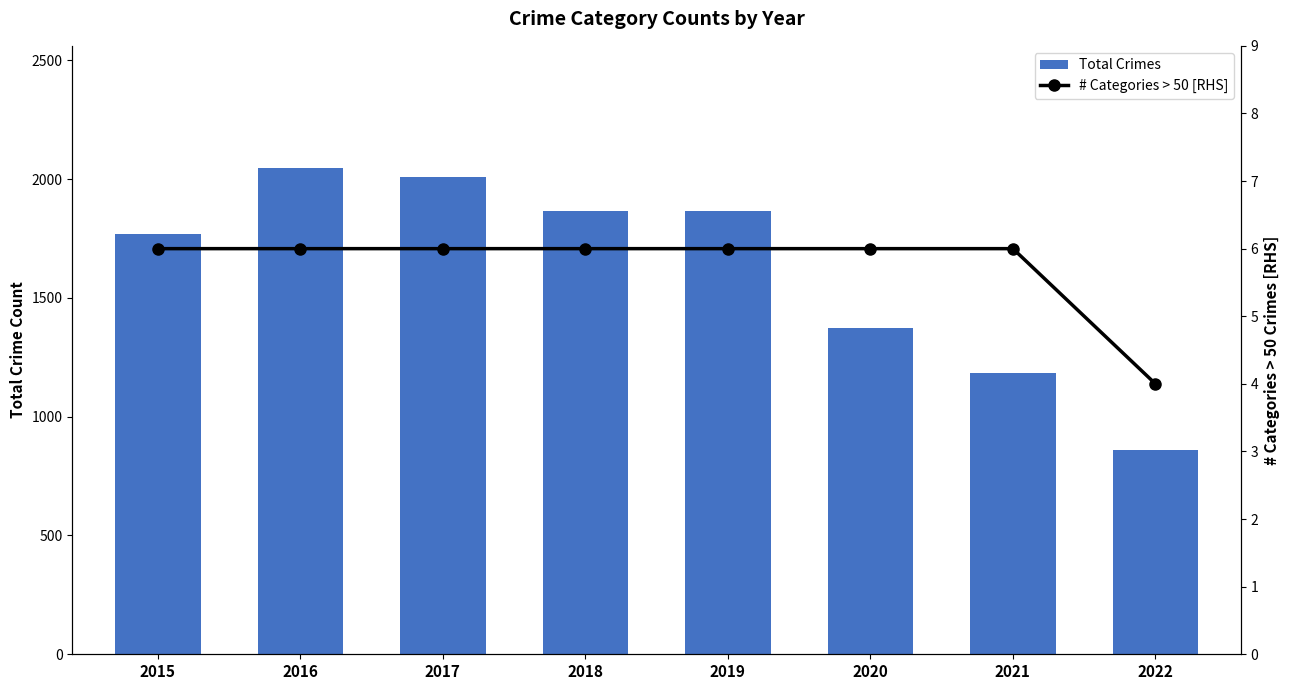

Rank the categories by # Categories > 50 [RHS] value from lowest to highest.

2022, 2015, 2016, 2017, 2018, 2019, 2020, 2021